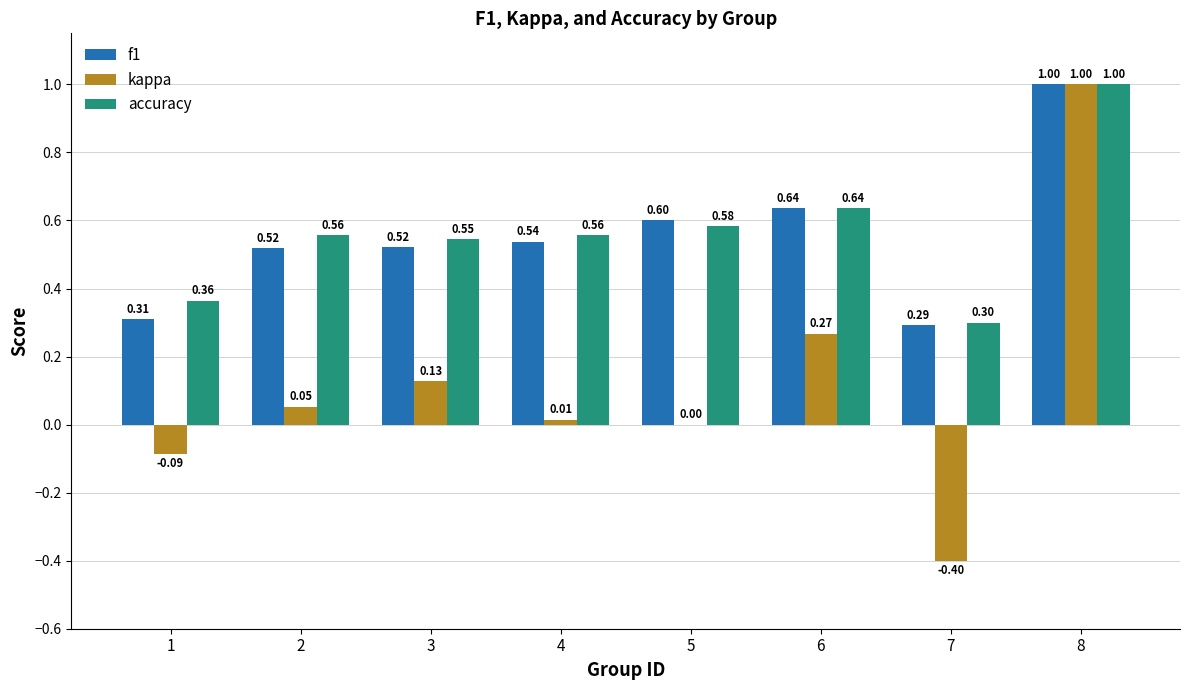

At which category is the sum across all series the highest?

8